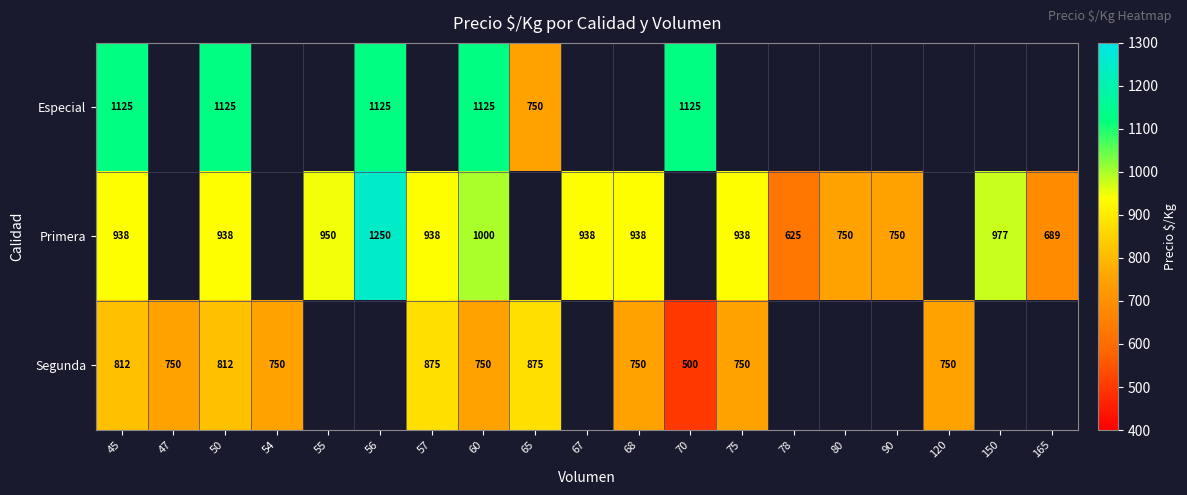

Is it true that Especial equals 1560 at 60?

False